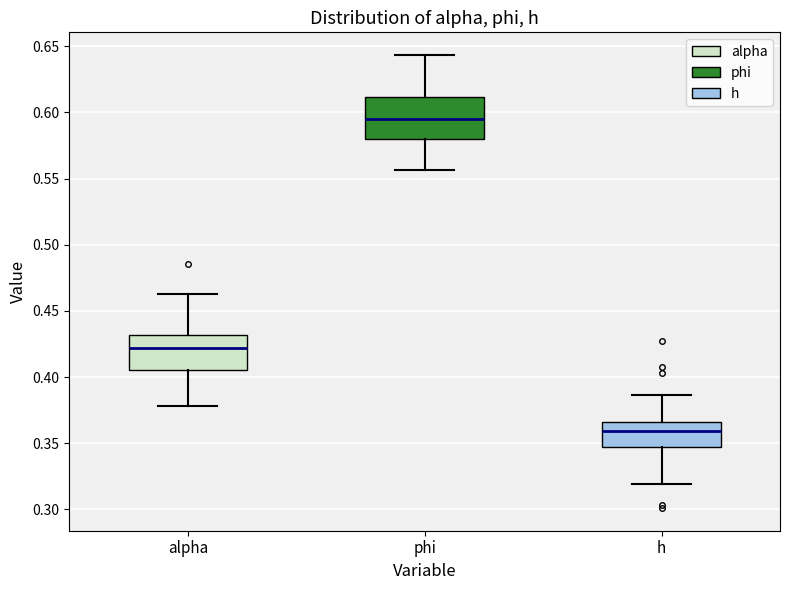

Reading left to right, read every box against the y-axis: the position of its median line, the range the box covers, and the ends of its whiskers. The values are not printed on the chart, so give them approximately, as read against the axis.

alpha: median 0.420, box 0.405 to 0.430, whiskers 0.380 to 0.460
phi: median 0.595, box 0.580 to 0.610, whiskers 0.555 to 0.645
h: median 0.360, box 0.345 to 0.365, whiskers 0.320 to 0.385